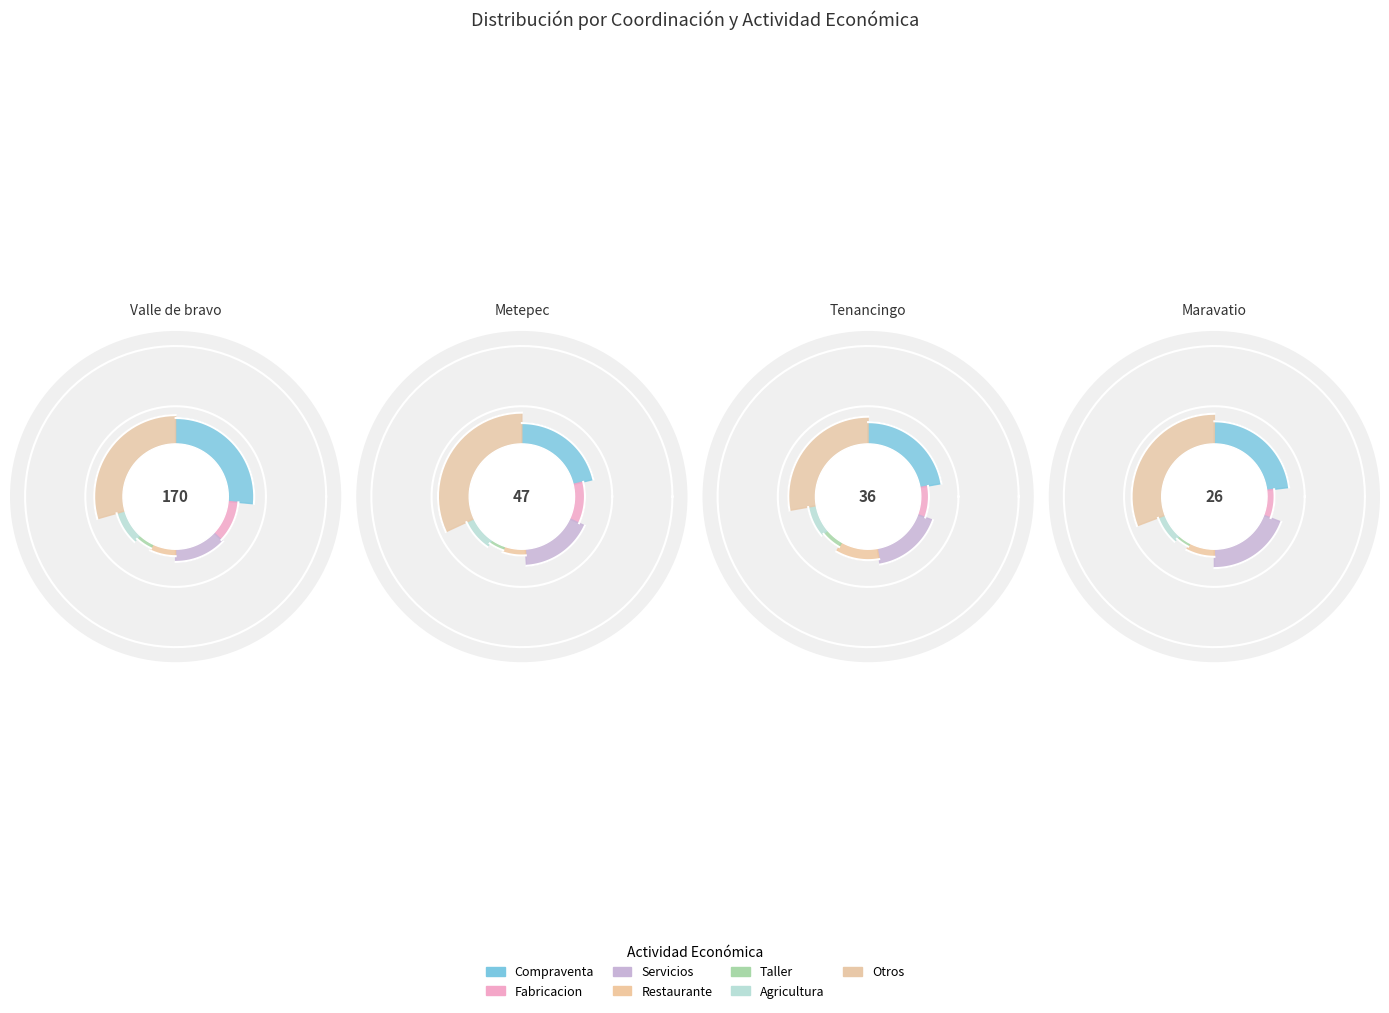

Is it true that Valle de bravo is 35% of the pie?

False